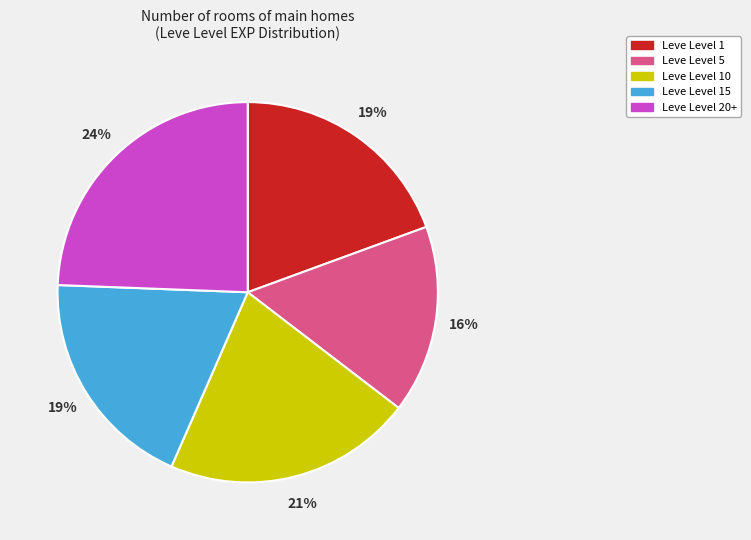

Is there any slice that represents more than half of the pie?

No